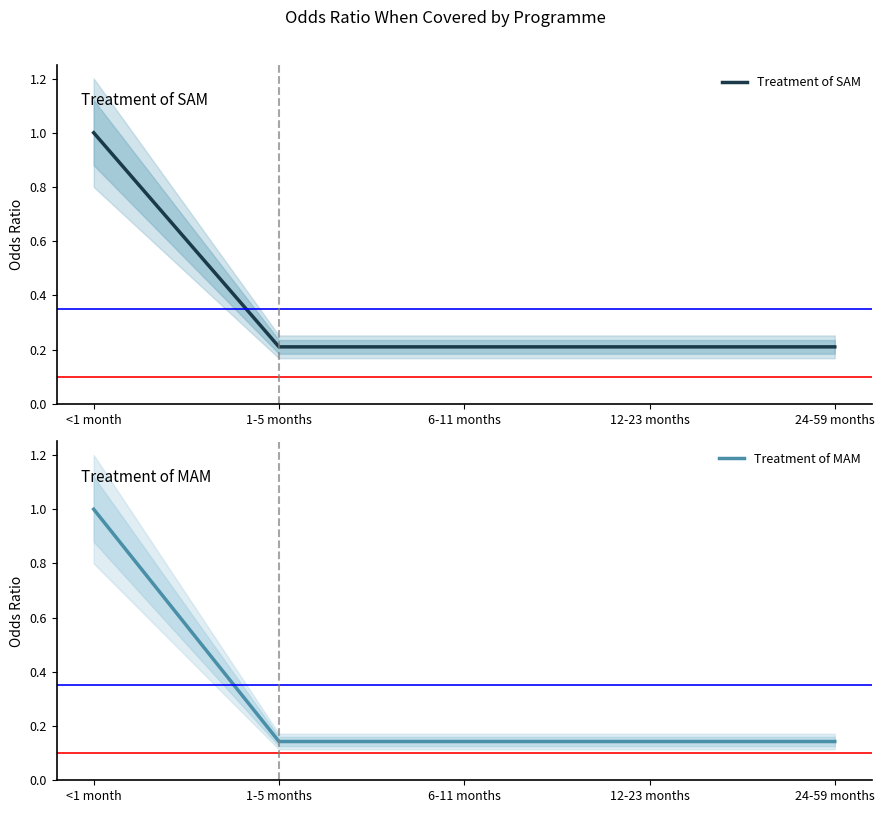

What is the label of the 5th point from the right?

<1 month